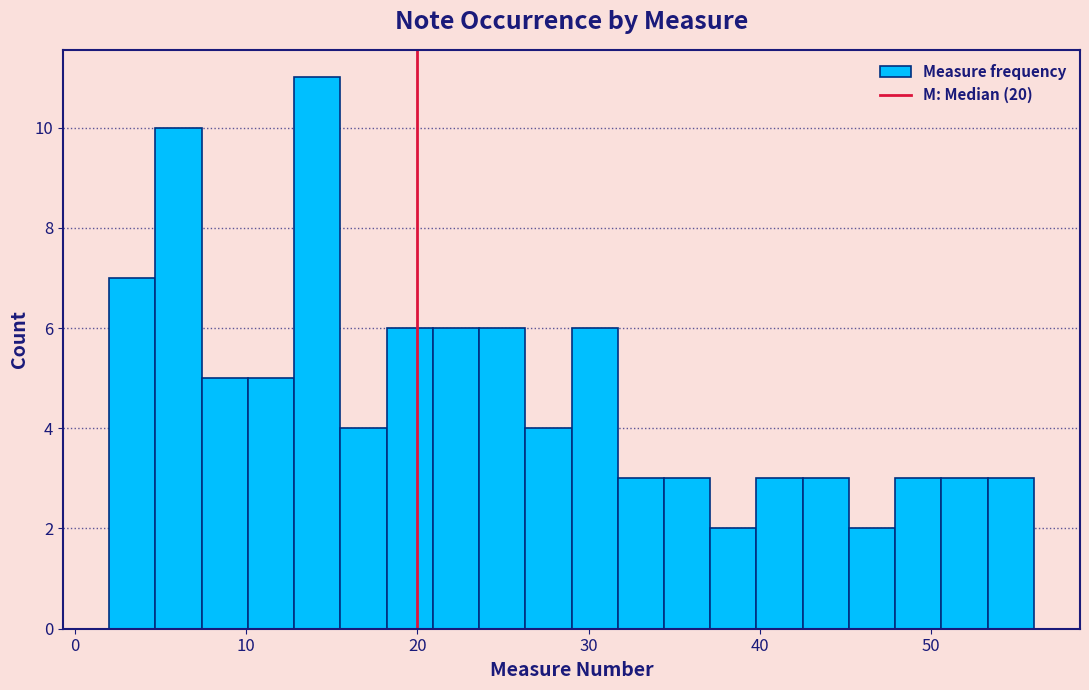

Around what value on the x-axis is the tallest bar? Give the approximate position of its centre, as read against the axis.

14